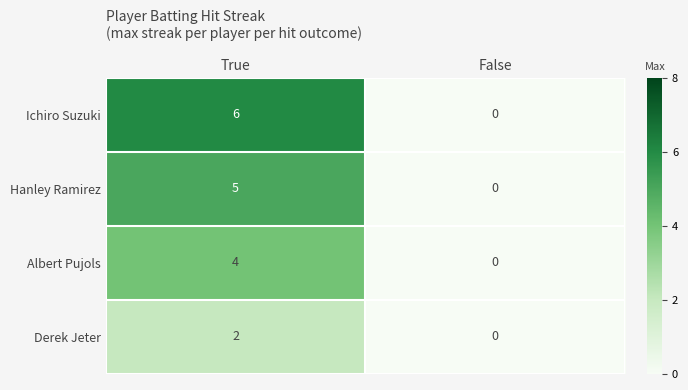

Rank the series at True from lowest to highest value.

Derek Jeter, Albert Pujols, Hanley Ramirez, Ichiro Suzuki